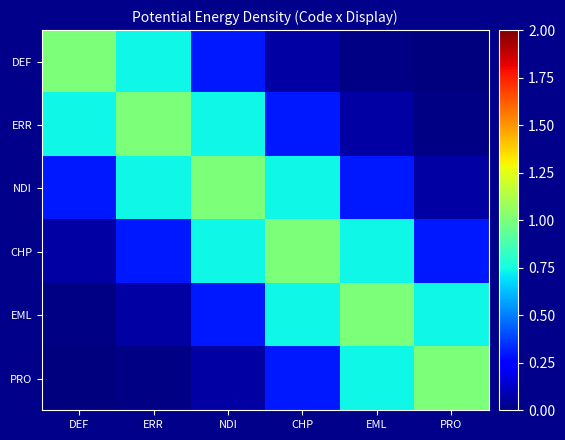

What is the maximum value shown in the chart?

1.0